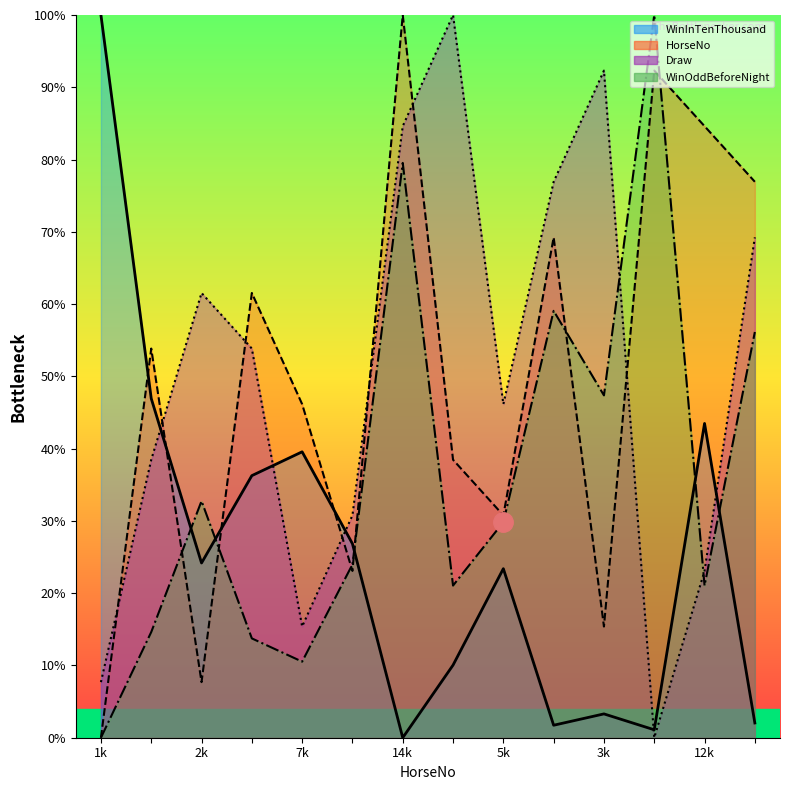

Between 8 and 10, which series saw the biggest shift?

WinInTenThousand